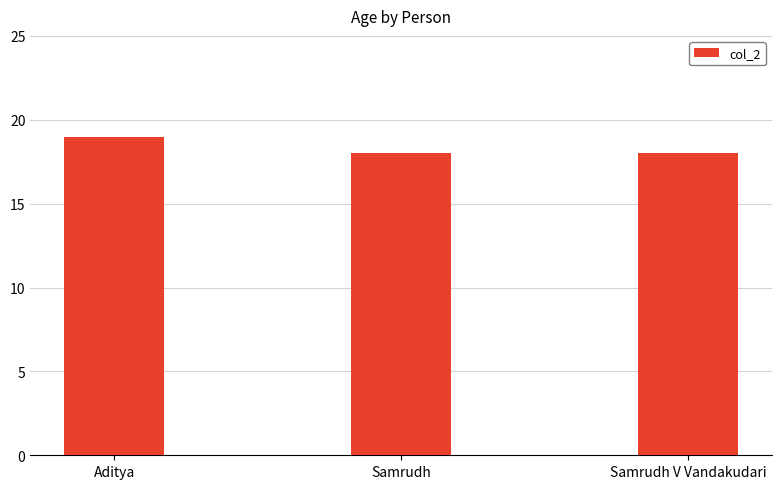

What is the label of the 3rd bar from the right?

Aditya